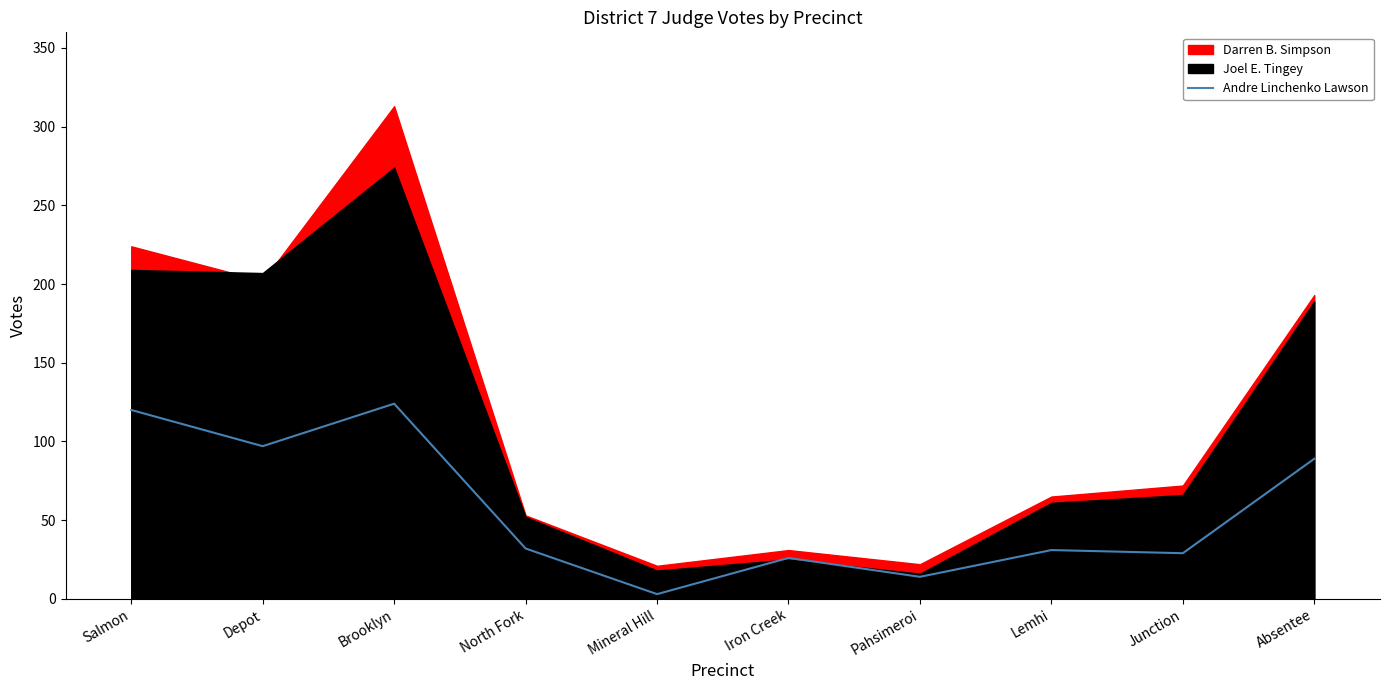

What is the highest value of the Andre Linchenko Lawson series?

124